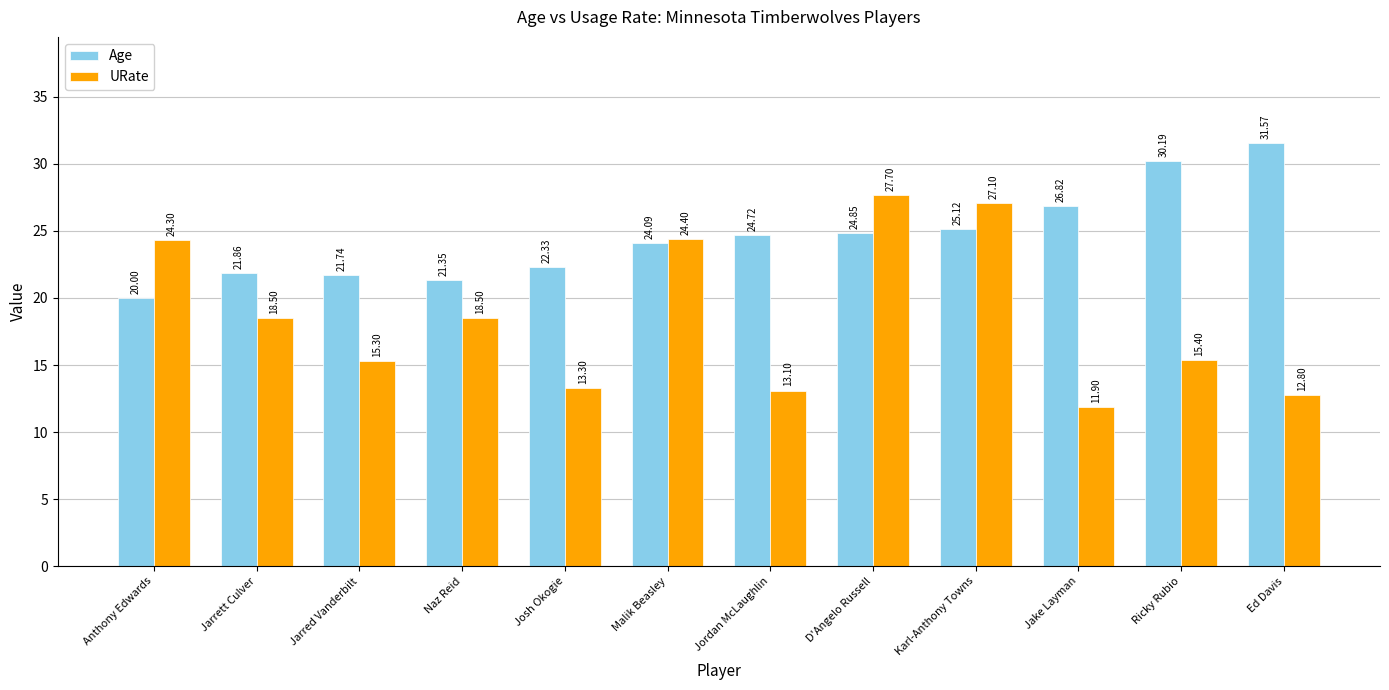

Which series has the widest spread of values?

URate